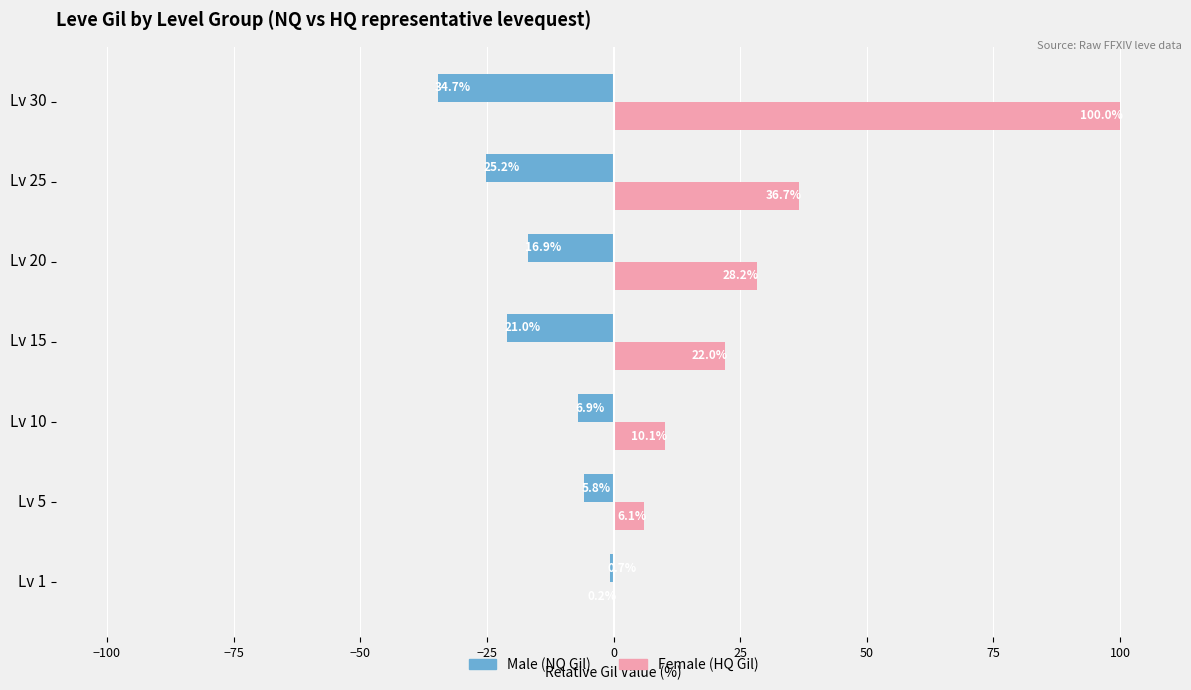

What is the maximum value shown in the chart?

100.0